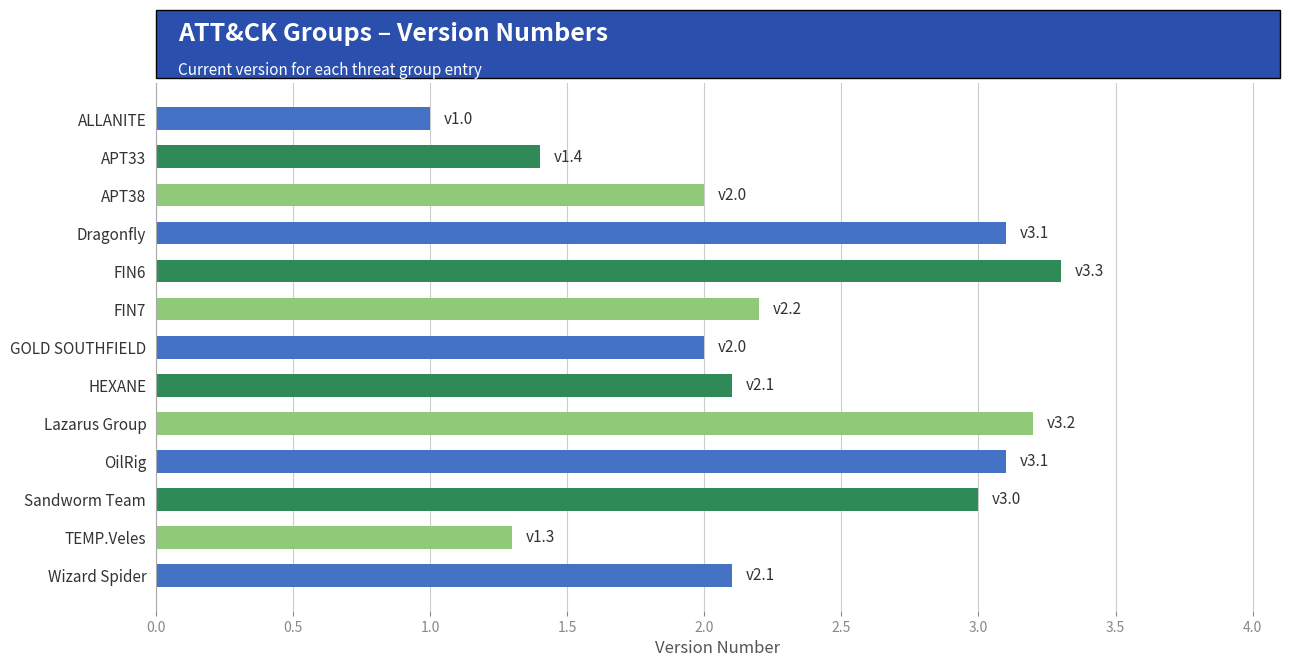

The chart shows a value of 2.8 at APT38. True or false?

False